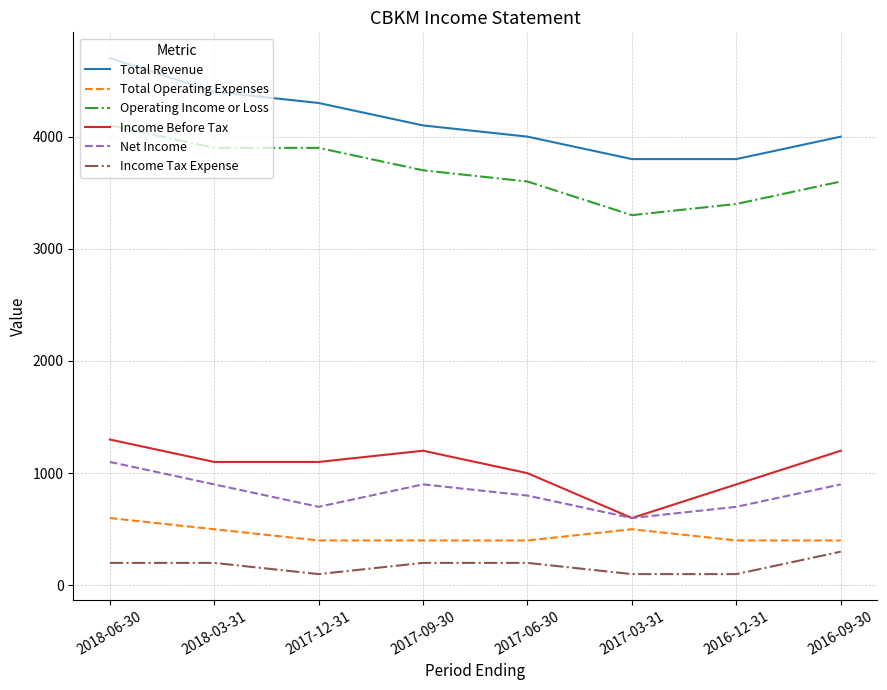

What is the maximum value shown in the chart?

4700